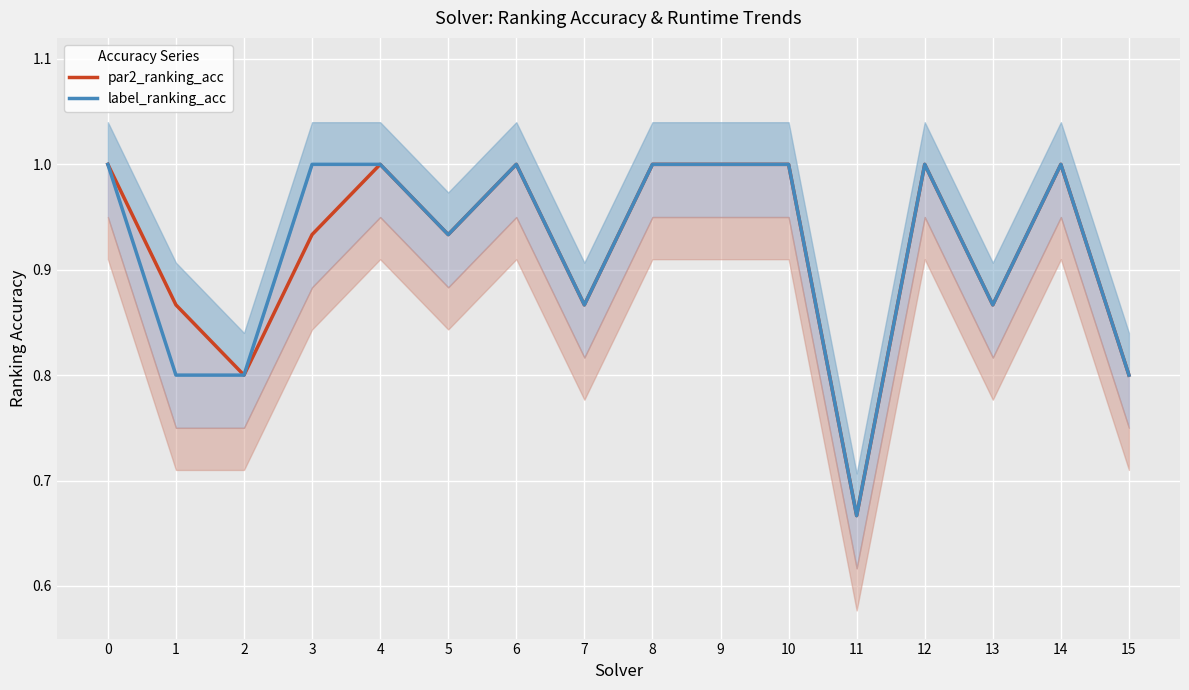

Is it true that label_ranking_acc equals 0.4 at 8?

False